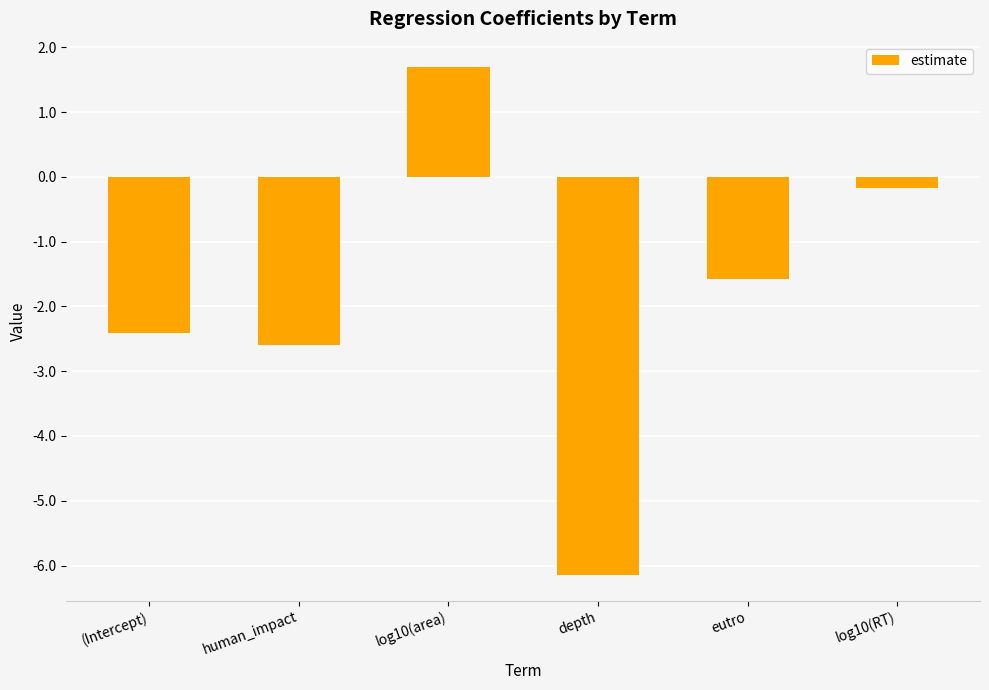

Between human_impact and depth, which is larger?

human_impact